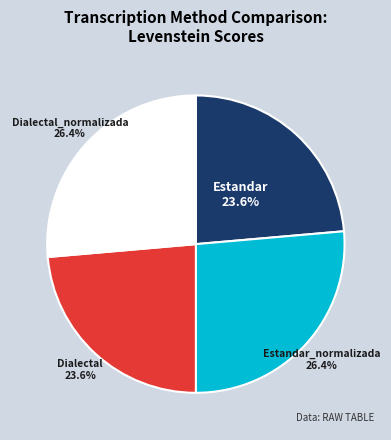

What percentage is NOT represented by Estandar?

76.4%